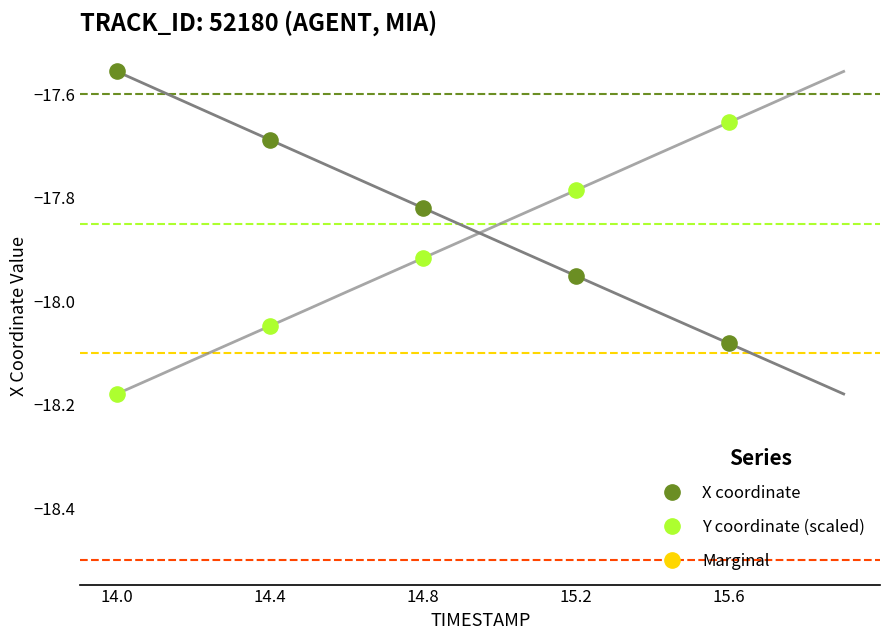

What is the X range (max minus min) for the scatter plot?

1.6